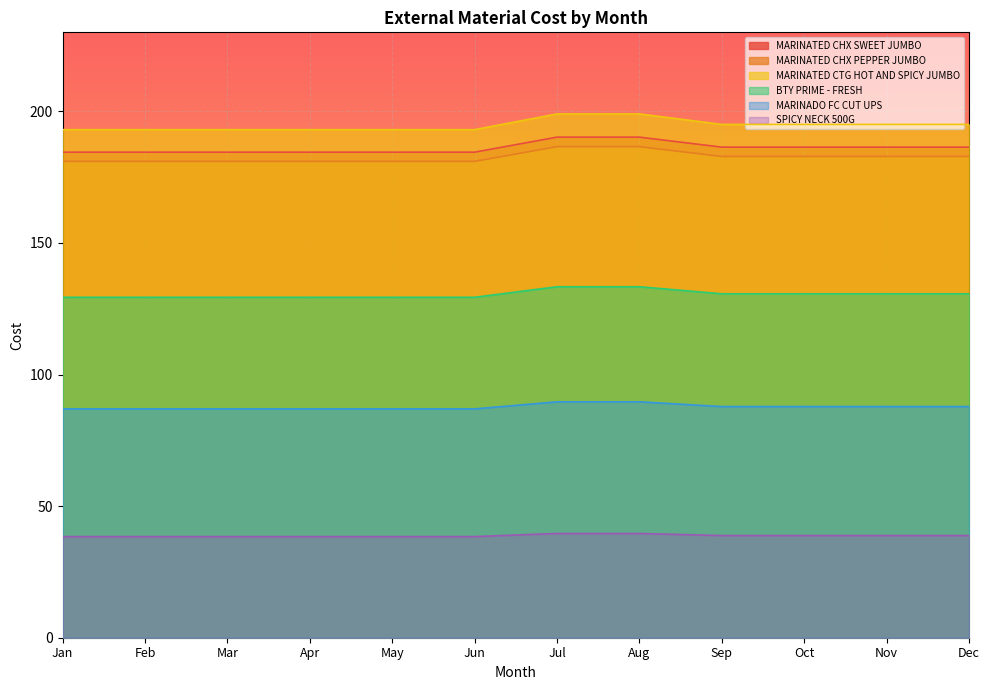

True or false: SPICY NECK 500G has more than 2 interior local peaks.

False